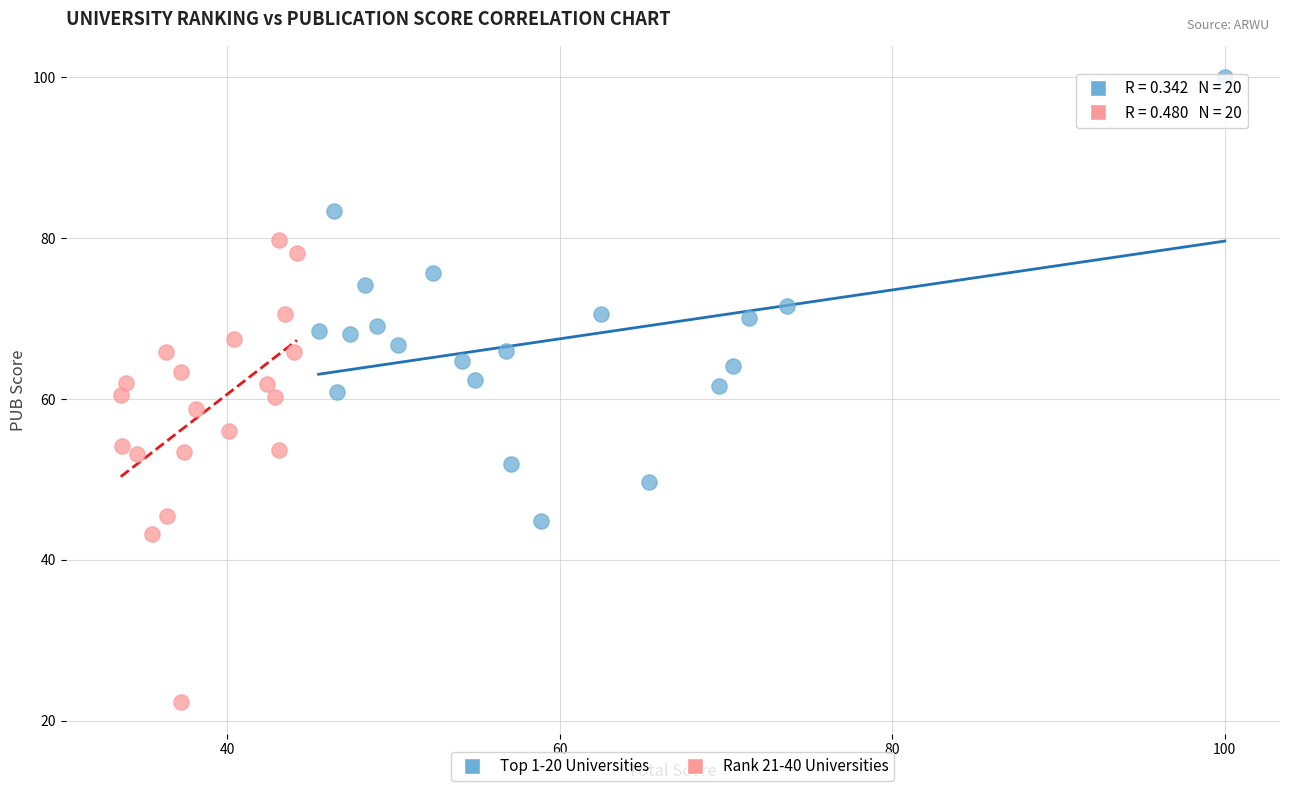

Which series contains the highest Y value?

Top 1-20 Universities